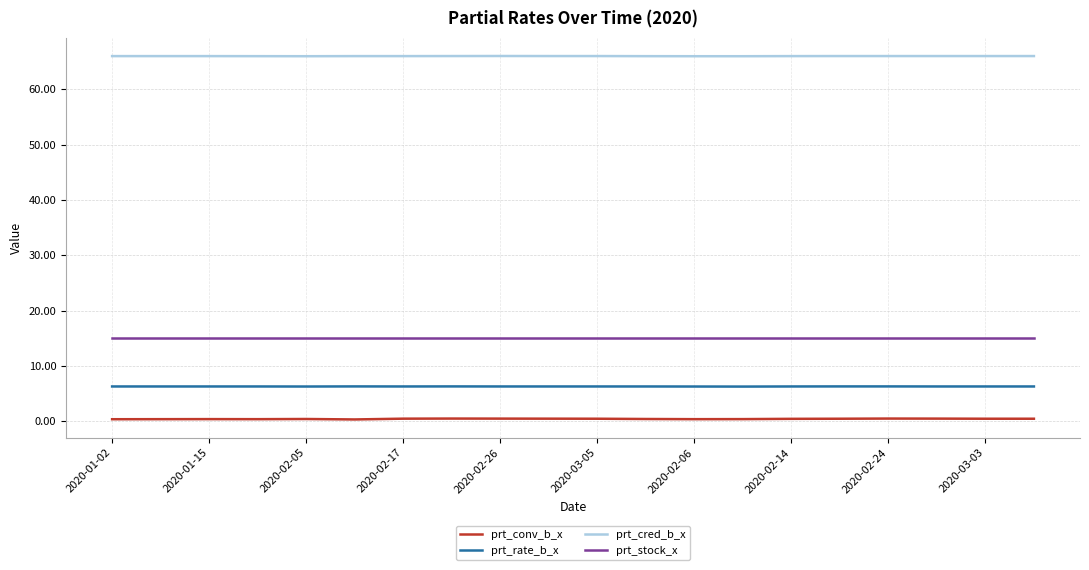

What is the minimum value for prt_cred_b_x?

66.0